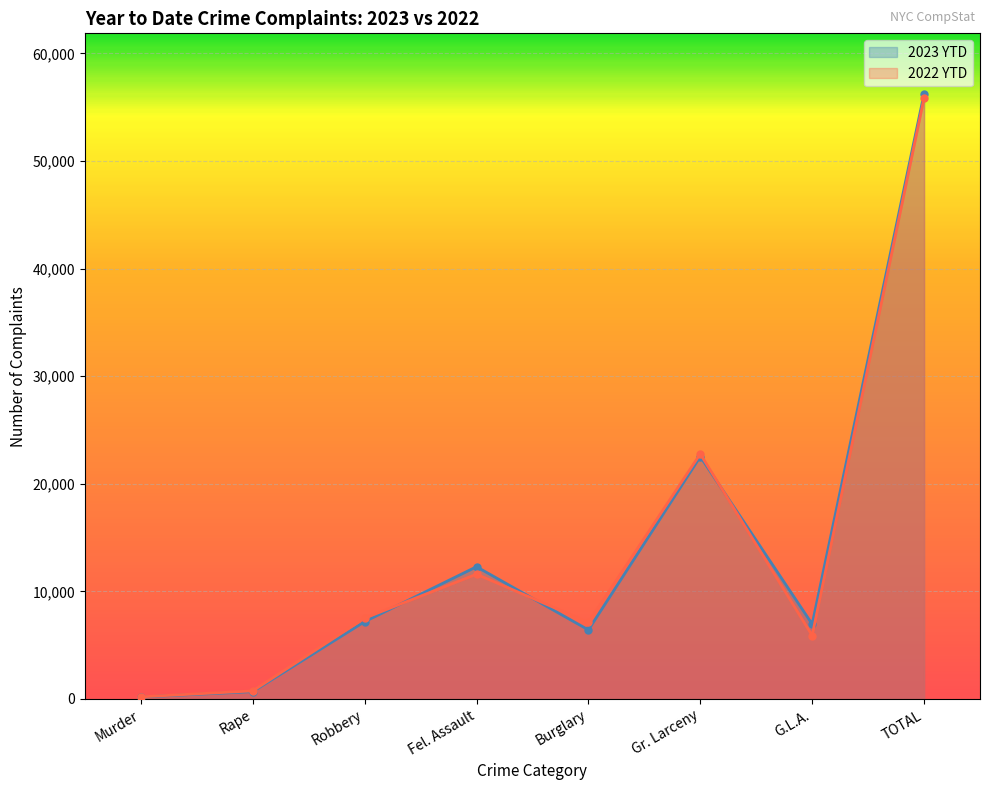

After their last crossing, which series has the higher values: 2023 YTD or 2022 YTD?

2023 YTD